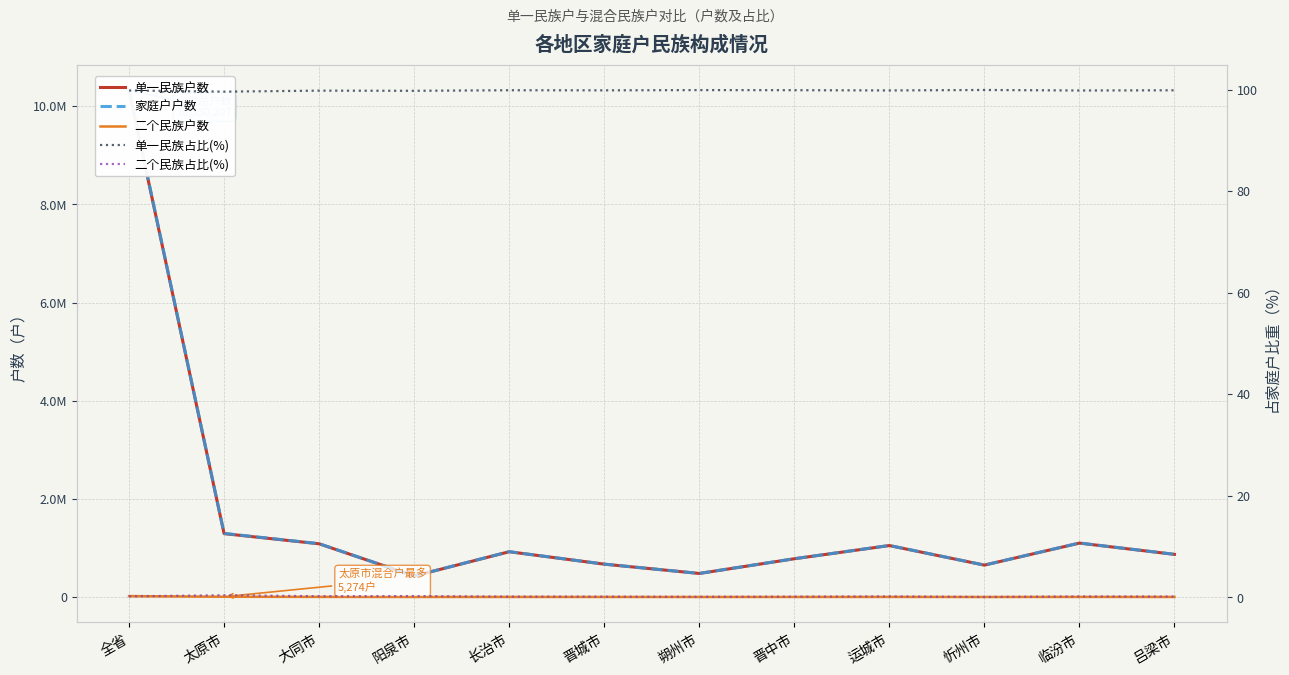

Is this an area chart (filled region under the line)?

No